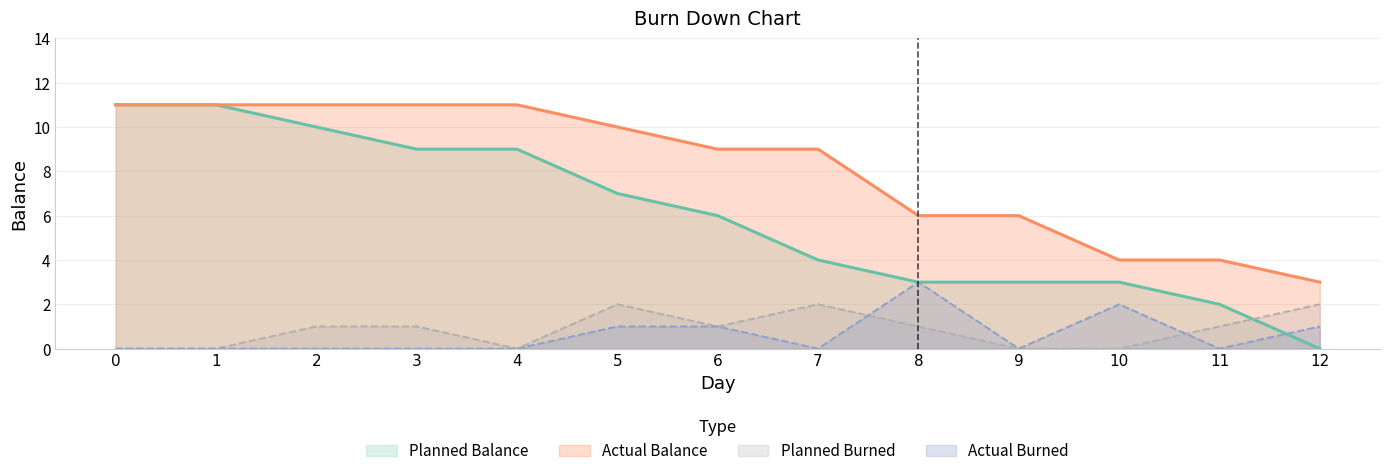

Does the chart have visible grid lines?

Yes